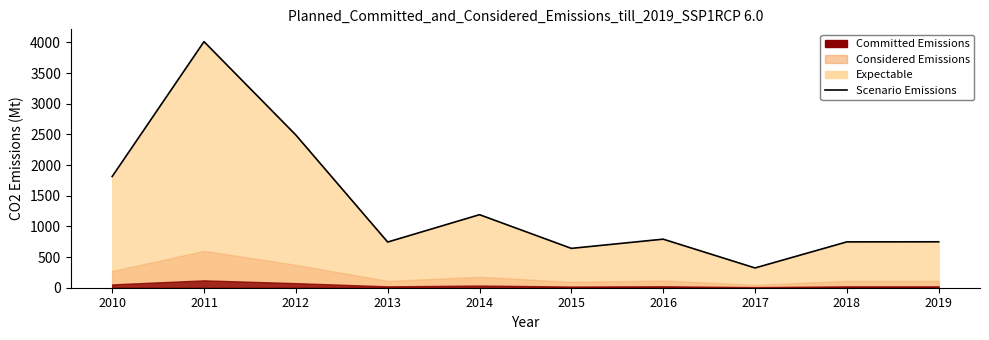

Which has a higher value, 2013 or 2016?

2016